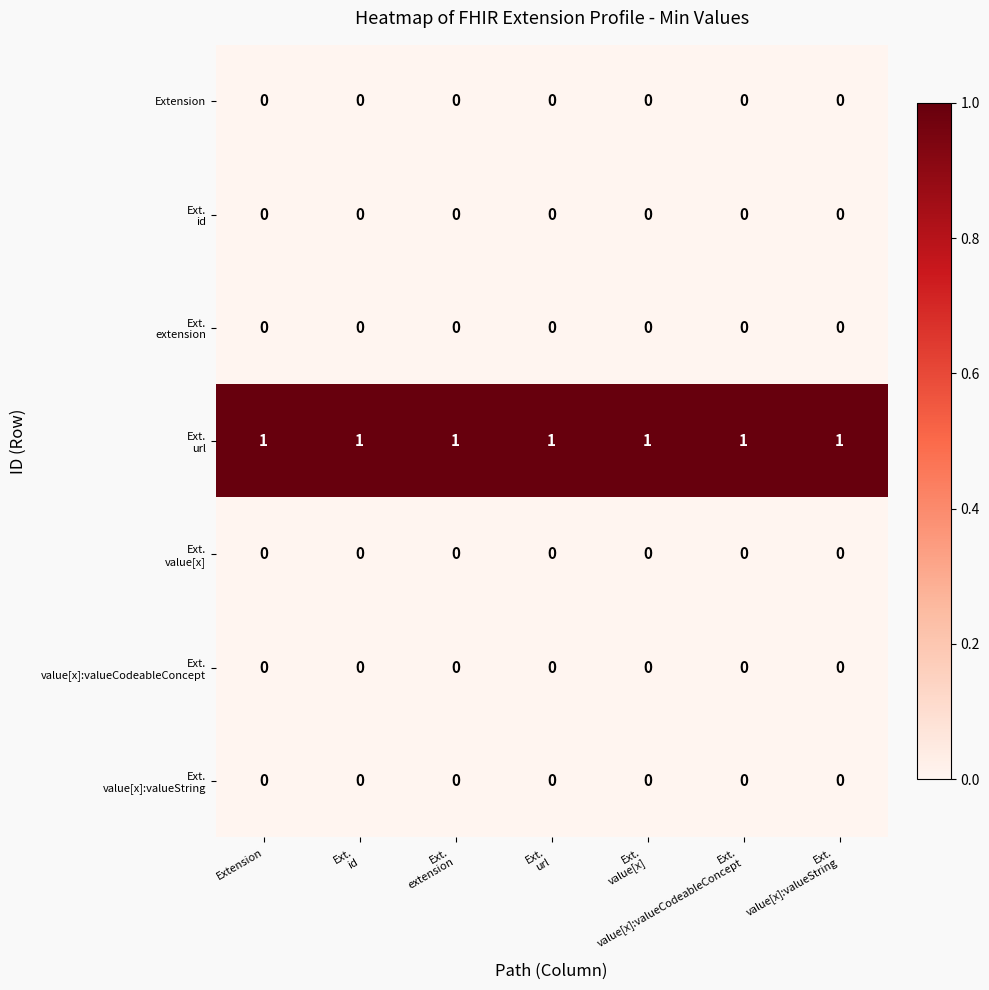

At how many categories does at least one series exceed 0?

7